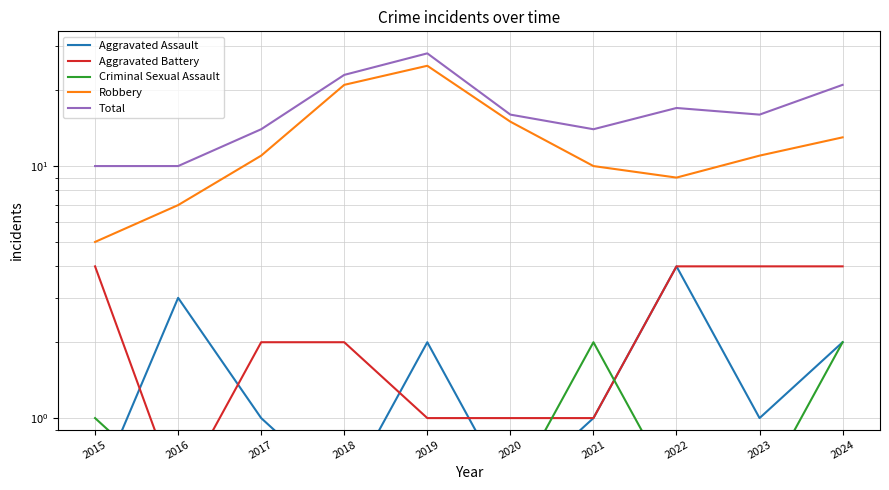

True or false: Aggravated Assault has more than 0 interior local peaks.

True